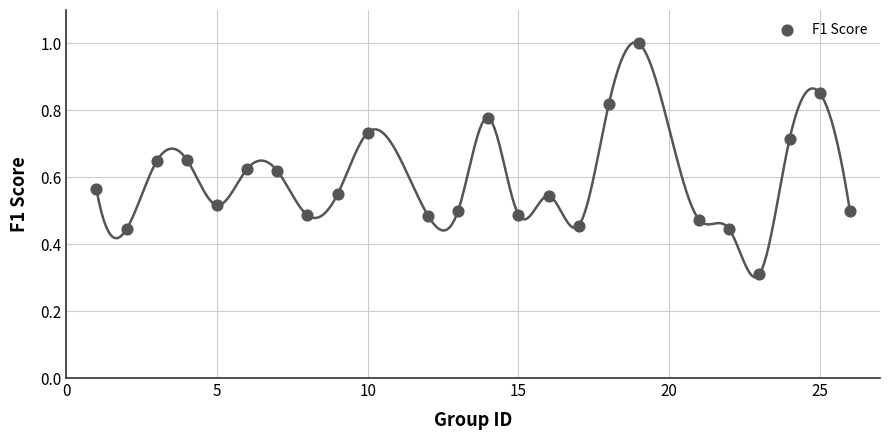

What Y value in the scatter plot is closest to 0?

0.3